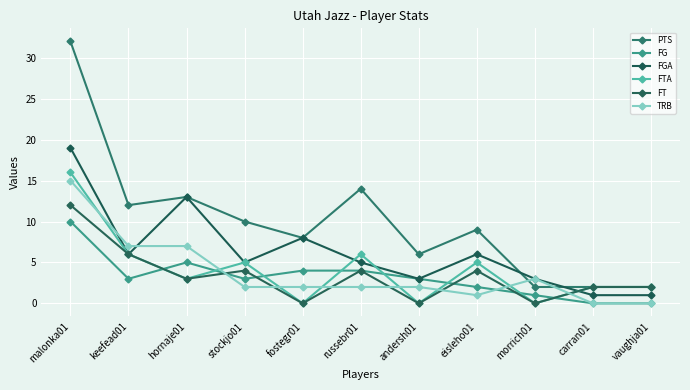

What is the average value of the PTS series?

10